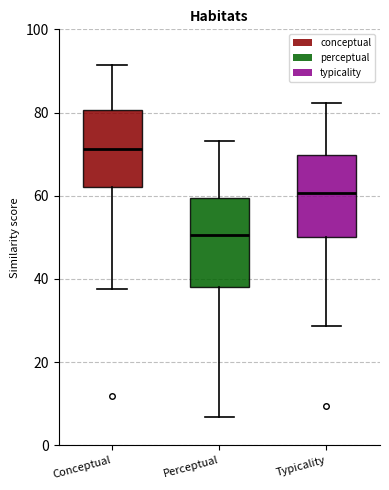

Reading left to right, transcribe this box plot: for each box, give where its median line is, the range the box spans, and where its two whiskers end, as read against the y-axis. The values are not printed on the chart, so give them approximately, as read against the axis.

Conceptual: median 72, box 62 to 80, whiskers 38 to 92
Perceptual: median 50, box 38 to 60, whiskers 6 to 74
Typicality: median 60, box 50 to 70, whiskers 28 to 82